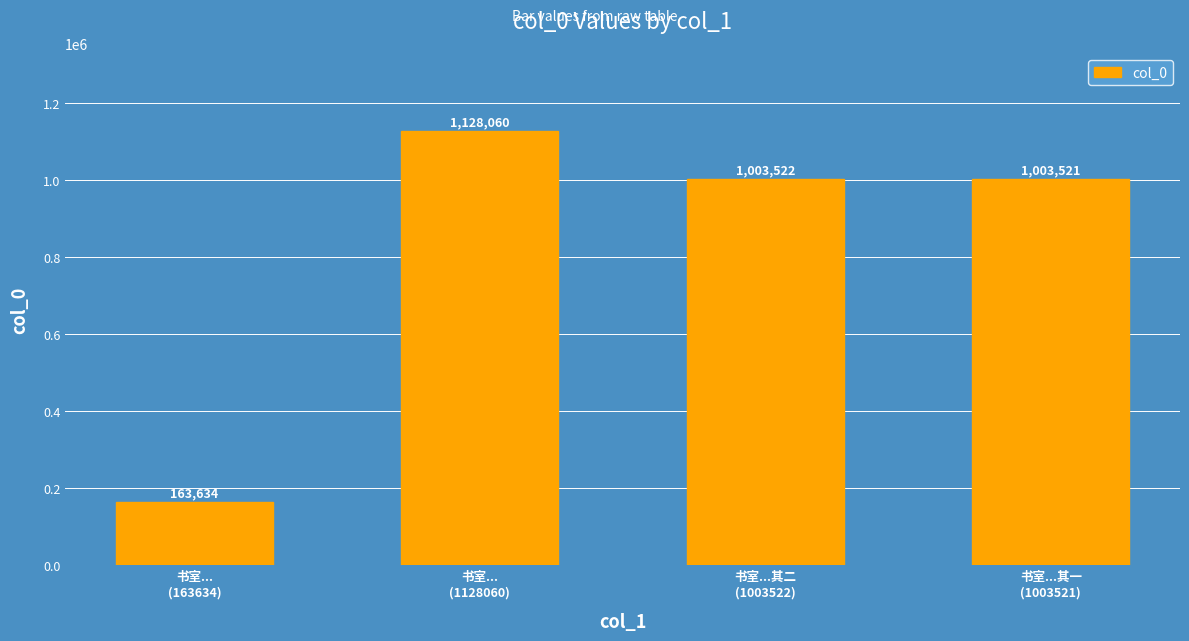

The chart shows a value of 163634 at 书室...
(163634). True or false?

True